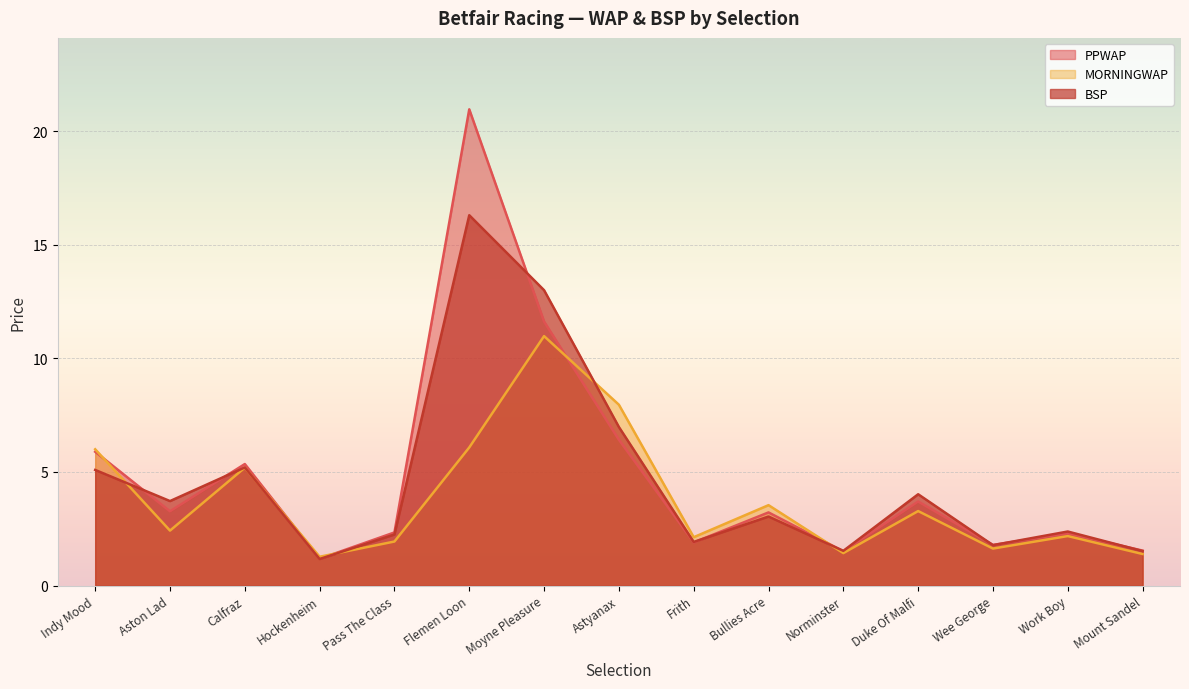

At which label is BSP closest to 8?

Astyanax